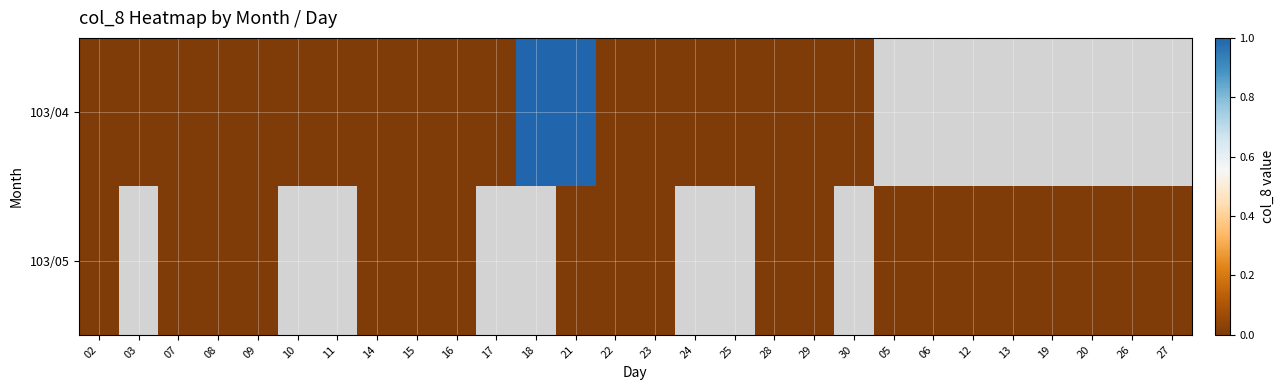

Rank the series by their average value, from highest to lowest.

103/04, 103/05